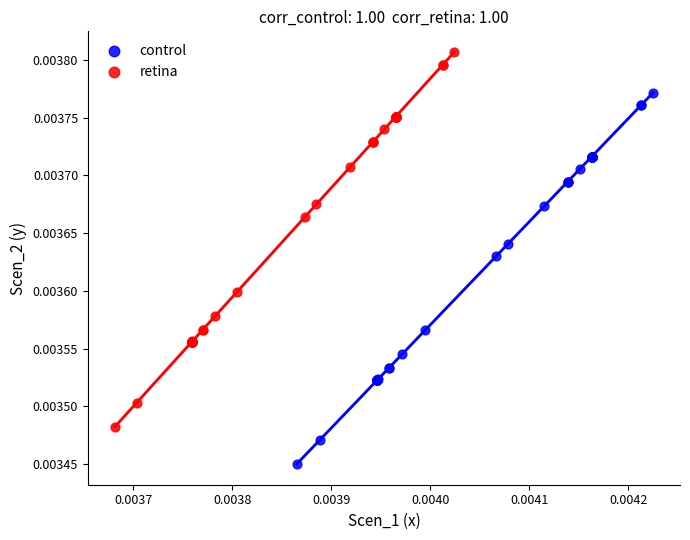

Which series reaches the minimum Y coordinate?

control